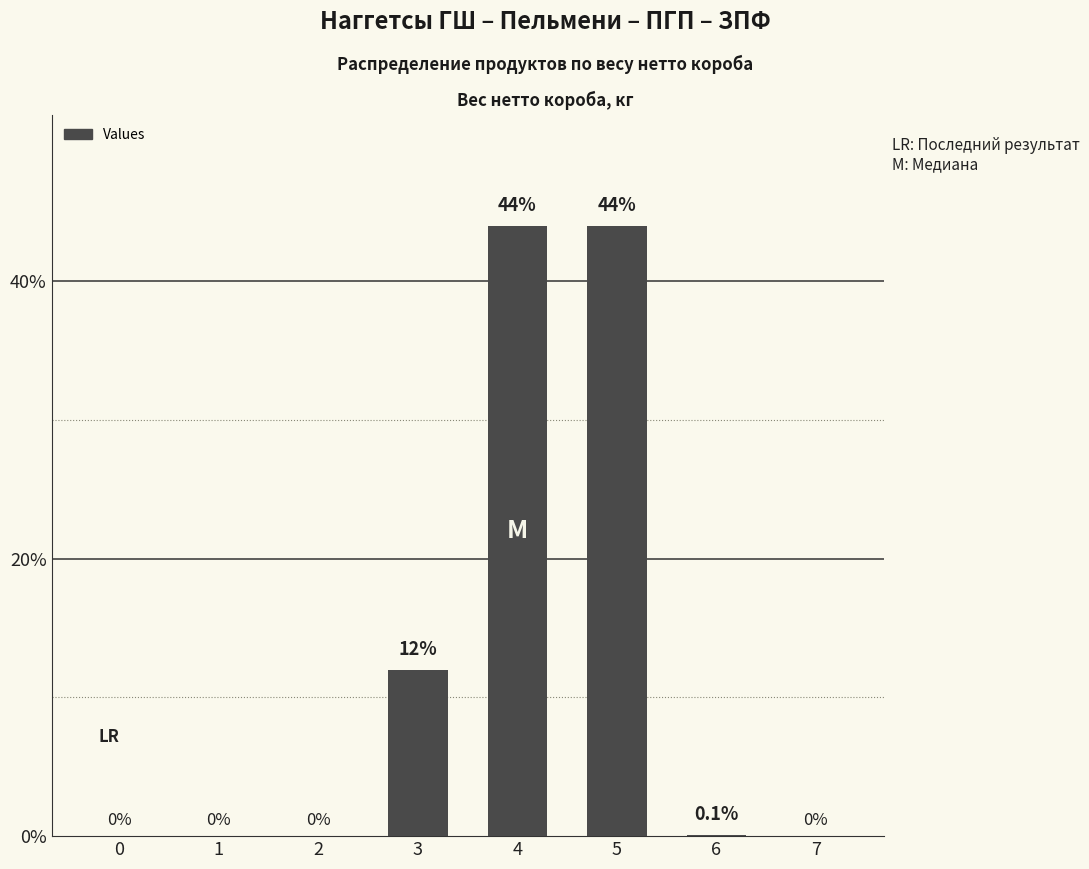

True or false: the data shows 0.0 at 2.

True